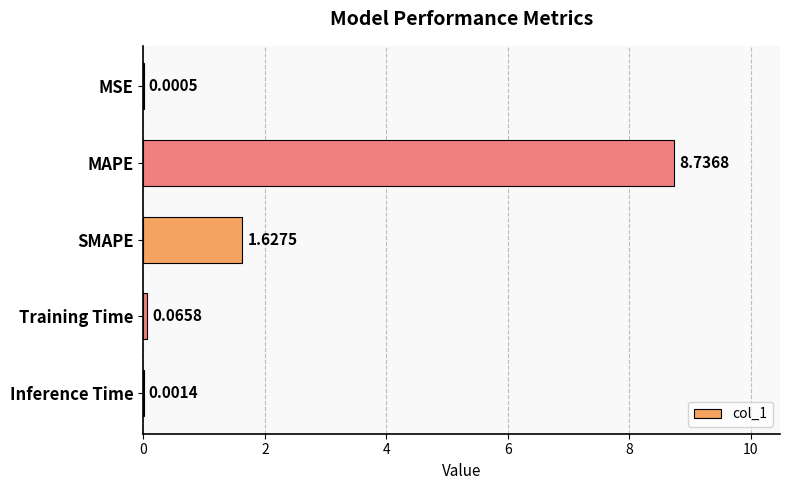

Where is the data nearest to the value 4?

SMAPE